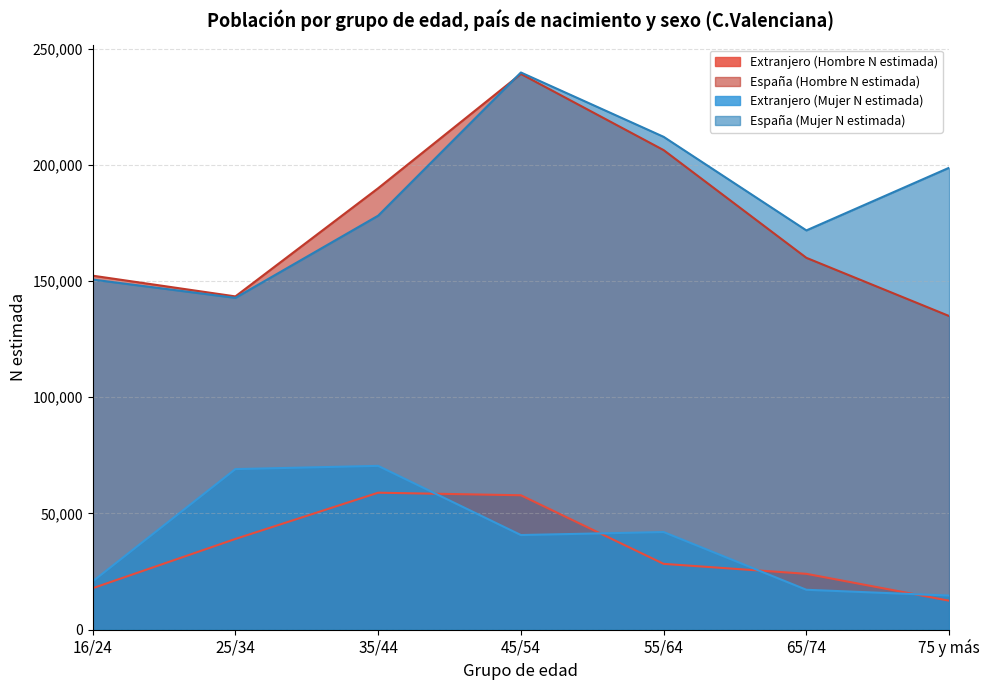

Which series changed the most between 45/54 and 75 y más?

España (Hombre N estimada)